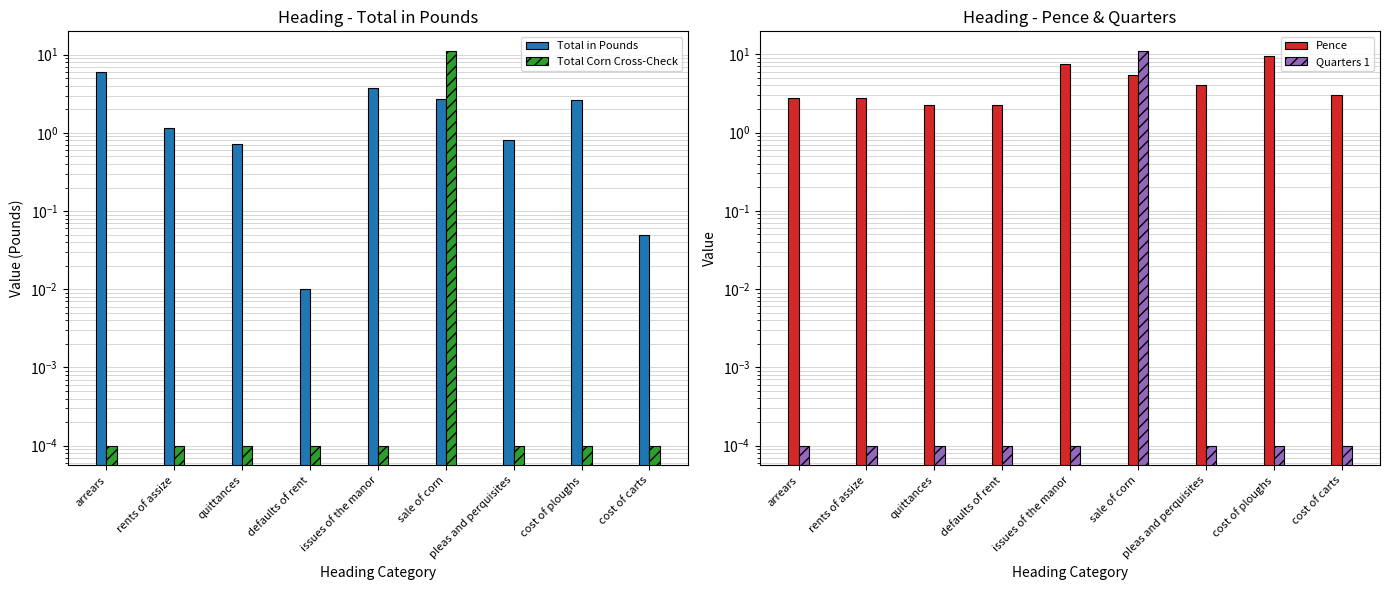

List the series in order of their peak value, highest first.

Total Corn Cross-Check, Quarters 1, Pence, Total in Pounds